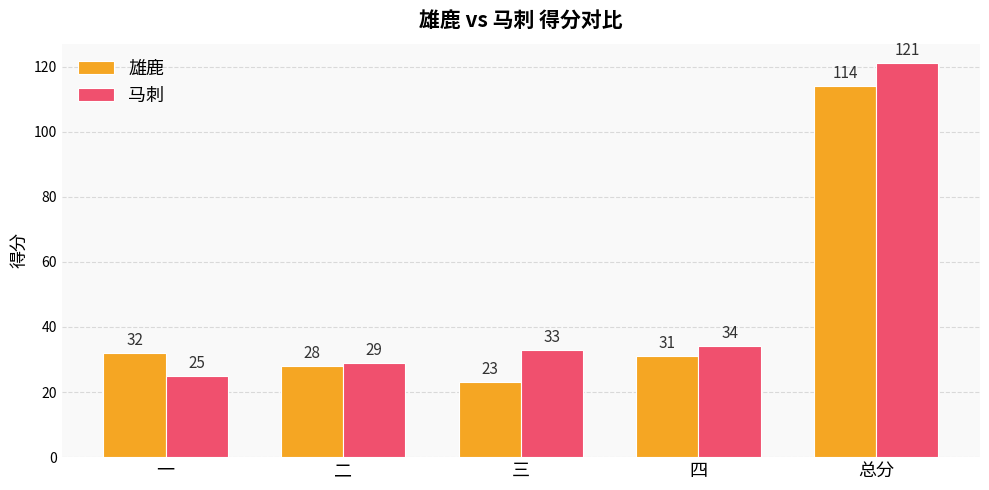

At how many categories does at least one series exceed 92?

1